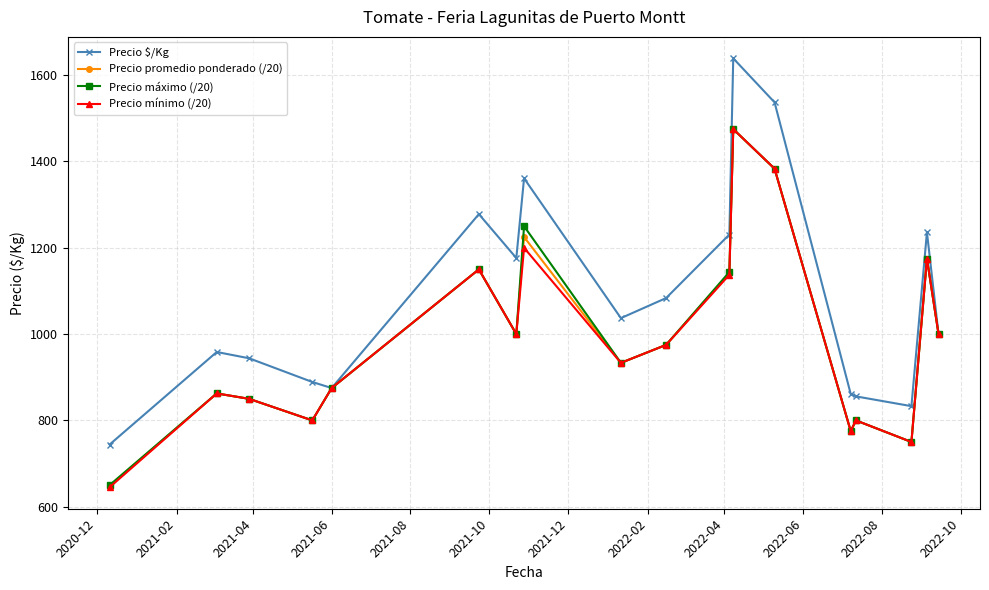

What is the difference between the maximum and minimum values in the Precio $/Kg series?

895.0